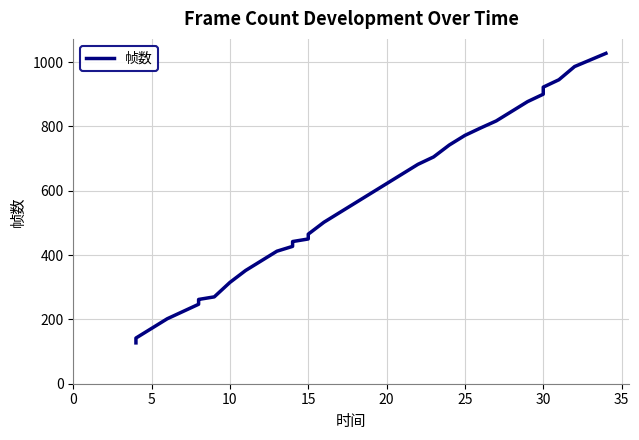

Reading left to right, what are all the values shown in this chart?

127	135	142	172	202	247	255	262	270	315	352	382	412	427	435	442	450	465	502	562	622	652	682	705	742	772	795	817	847	877	900	922	945	986	1027